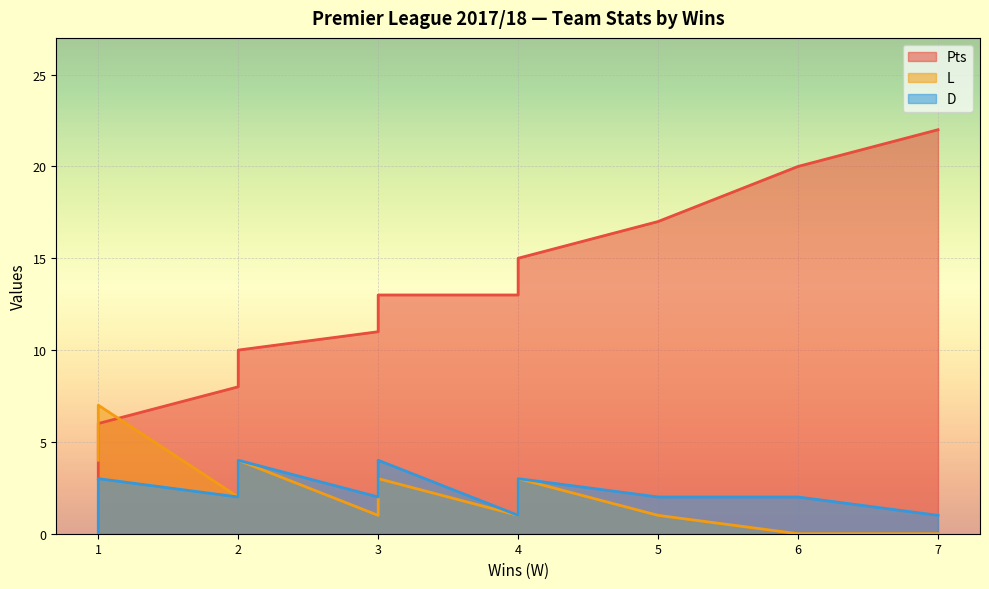

Rank the series at Leicester City from highest to lowest value.

Pts, L, D